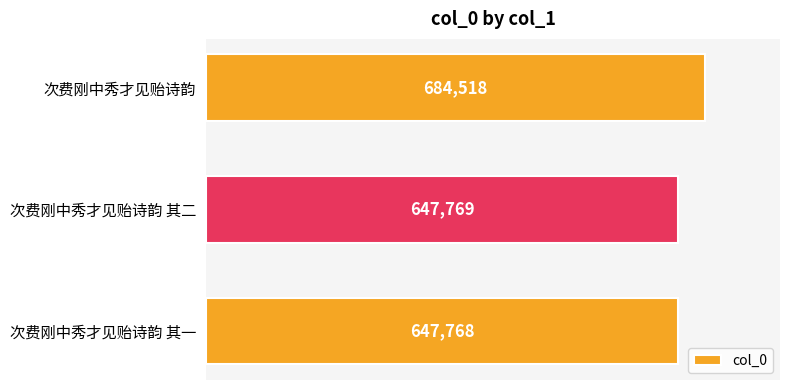

Which has a higher value, 次费刚中秀才见贻诗韵 其一 or 次费刚中秀才见贻诗韵 其二?

次费刚中秀才见贻诗韵 其二